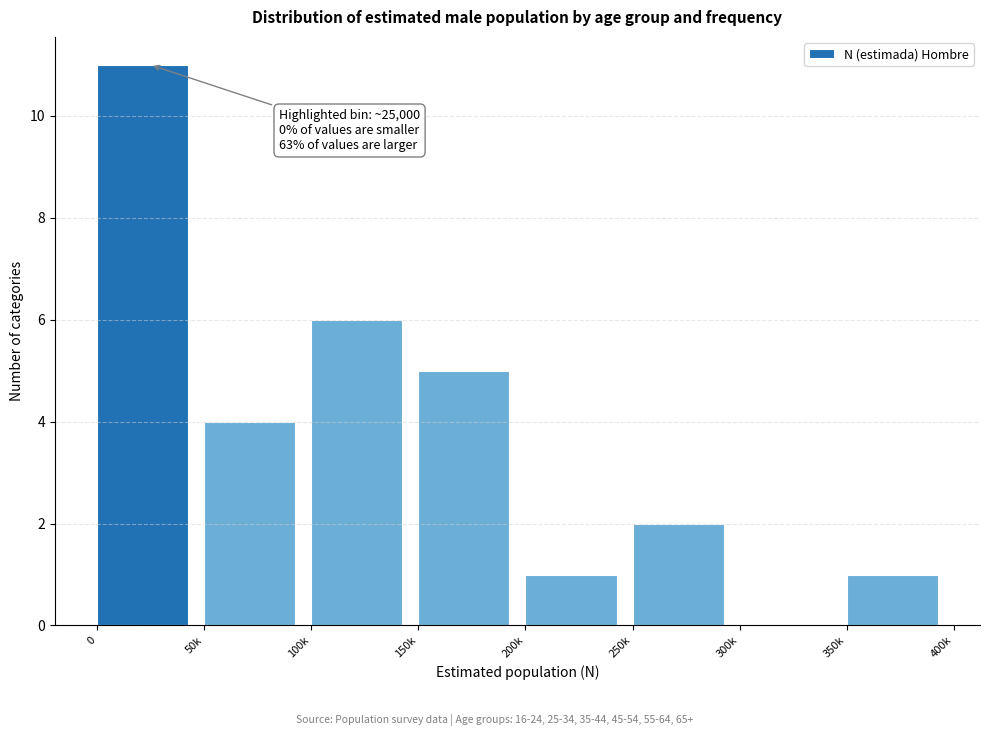

Reading right to left, list all the values displayed in this chart.

350k=1	300k=0	250k=2	200k=1	150k=5	100k=6	50k=4	0=11